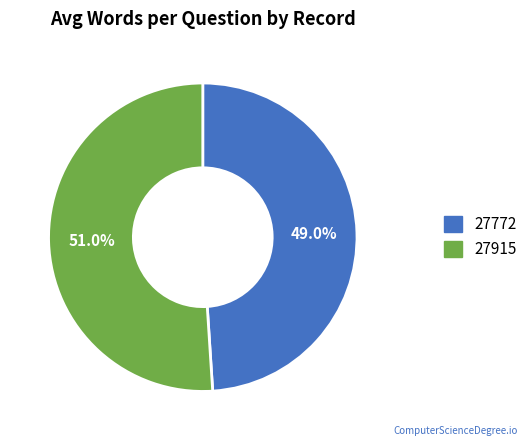

Rank the categories by value from lowest to highest.

27772, 27915